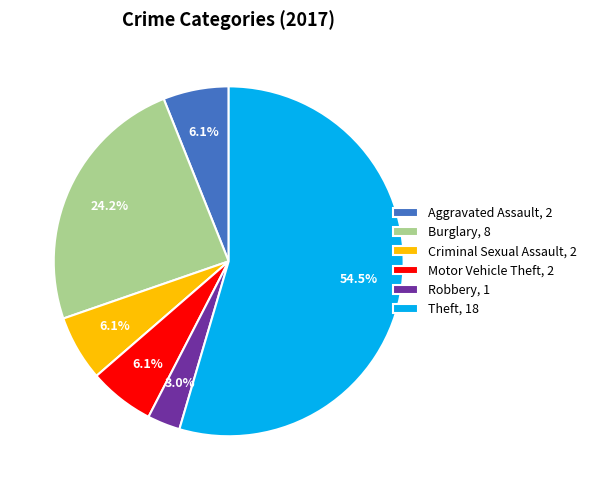

What is the majority slice?

Theft, 18